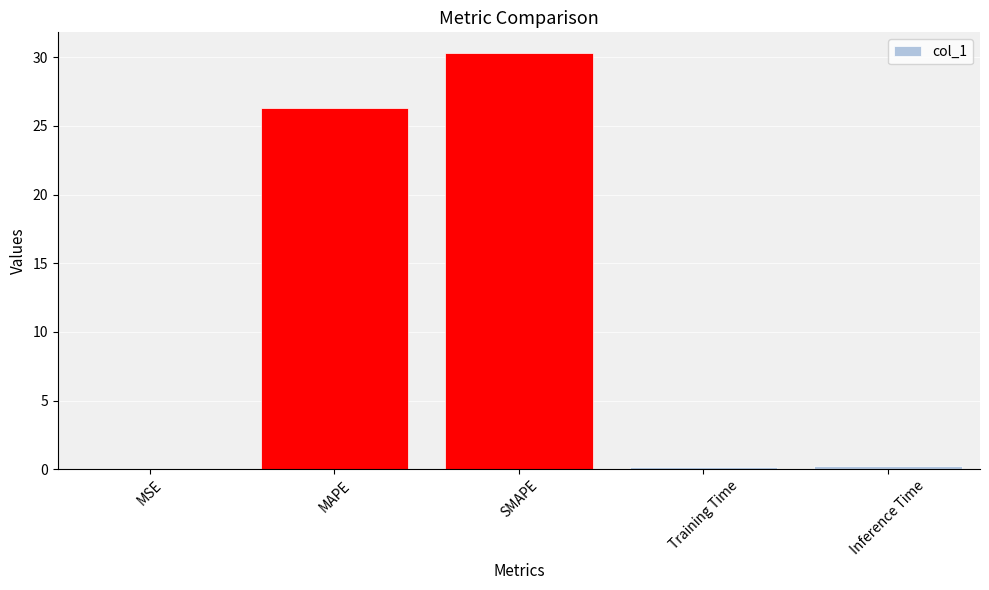

The value at MAPE is 26.3. True or false?

True